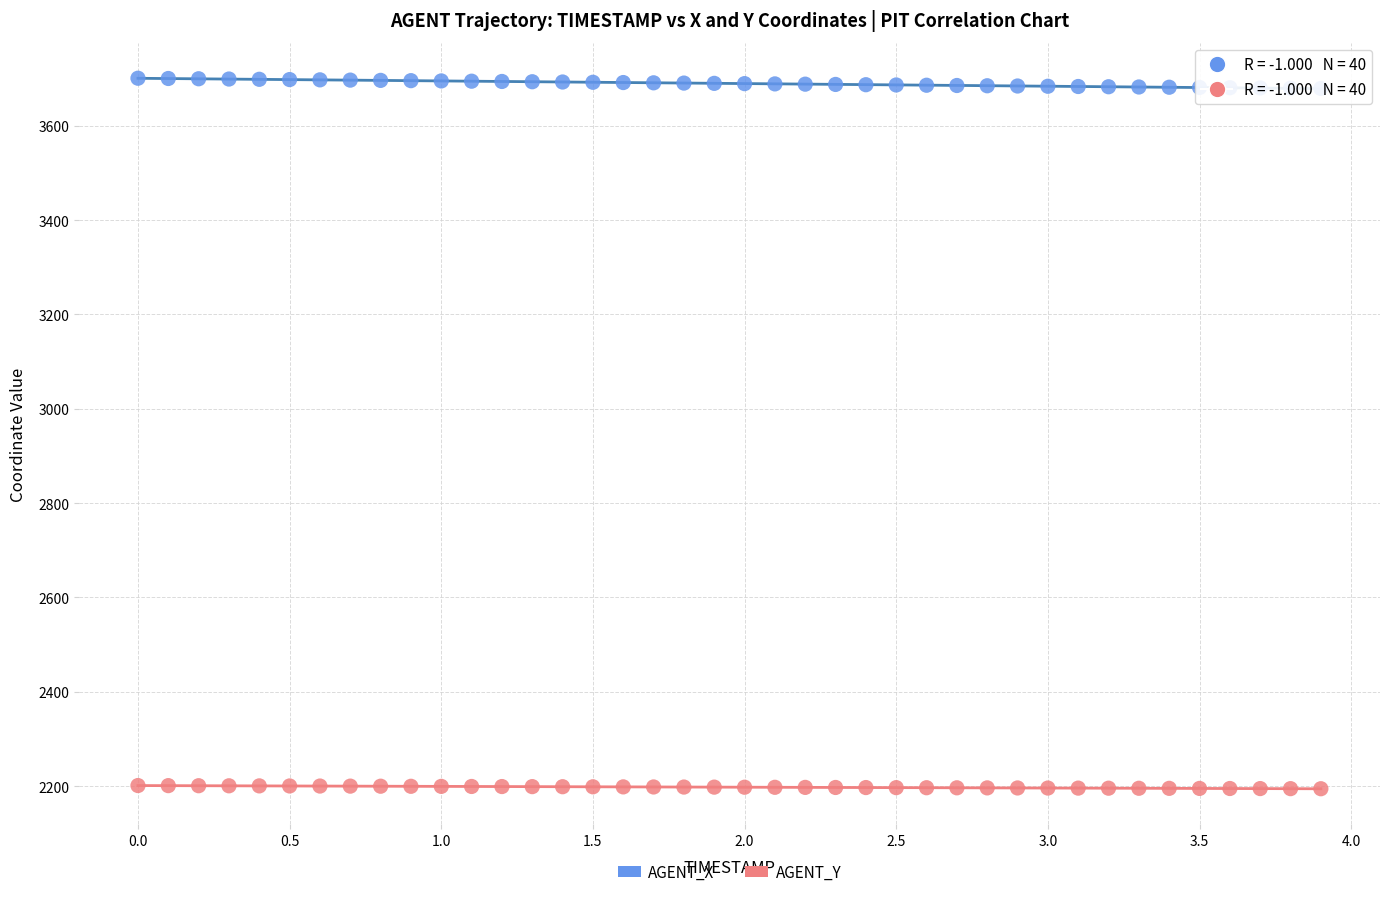

Across all data points, what is the range of X values (max minus min)?

3.9